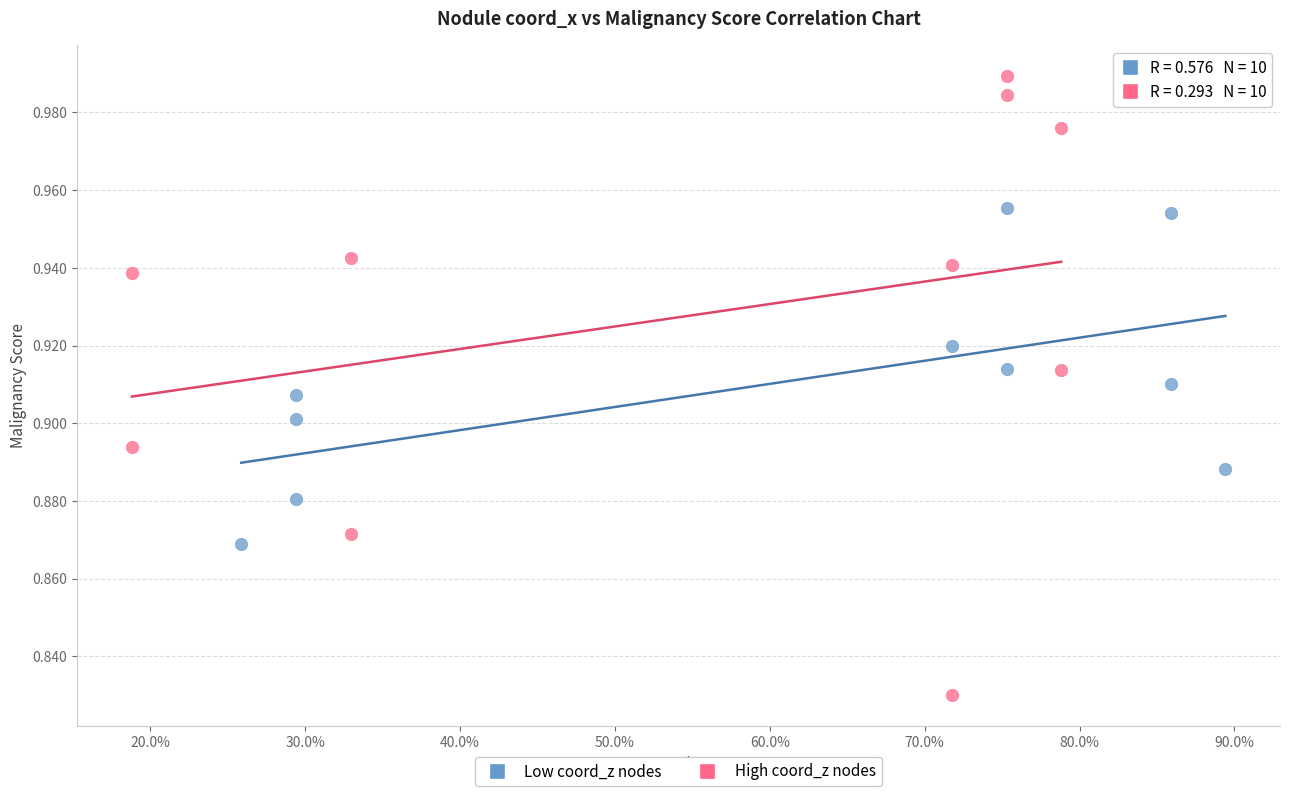

What are all the series names shown in the legend?

Low coord_z nodes, High coord_z nodes